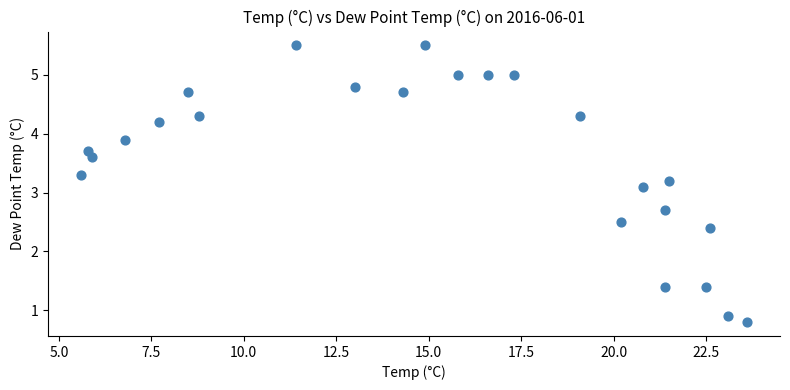

What is the range of X values (max minus min)?

18.0